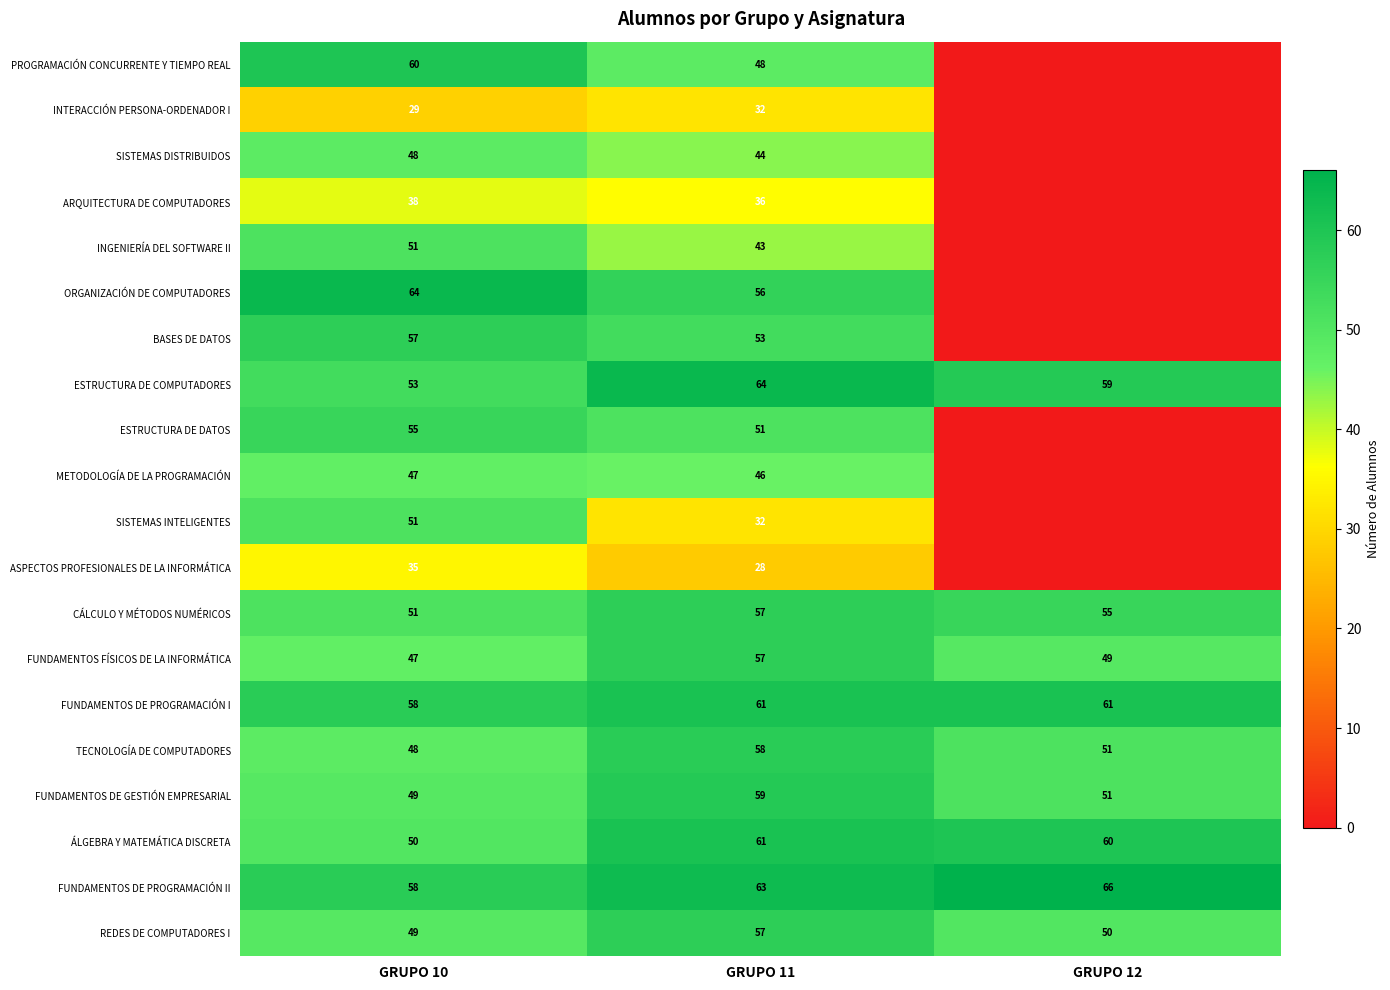

Which label corresponds to the largest value in the chart?

GRUPO 12